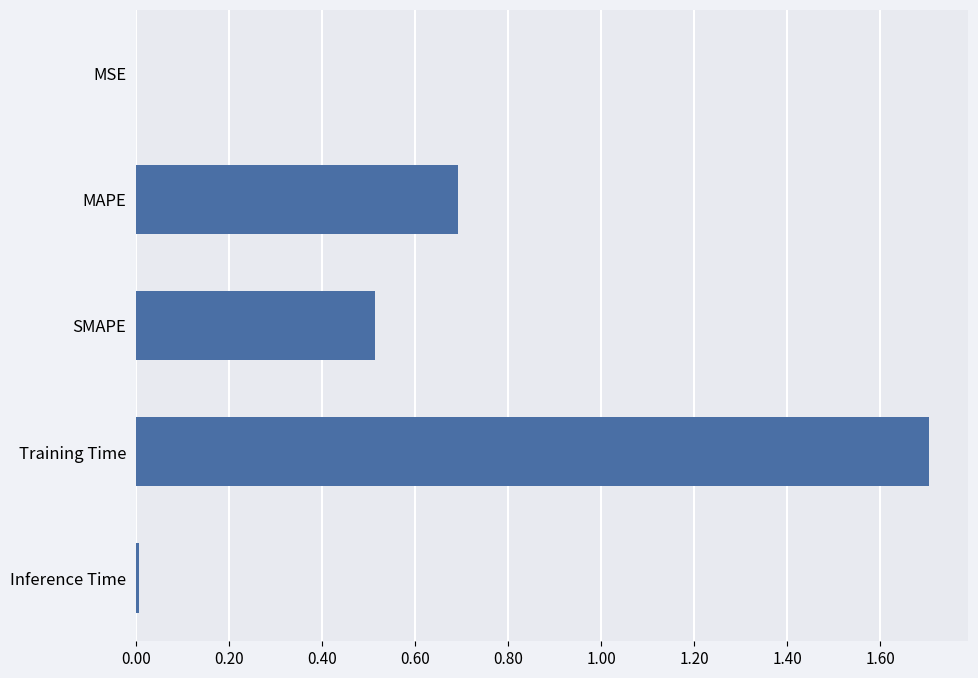

Which category has the highest value across all series?

Training Time